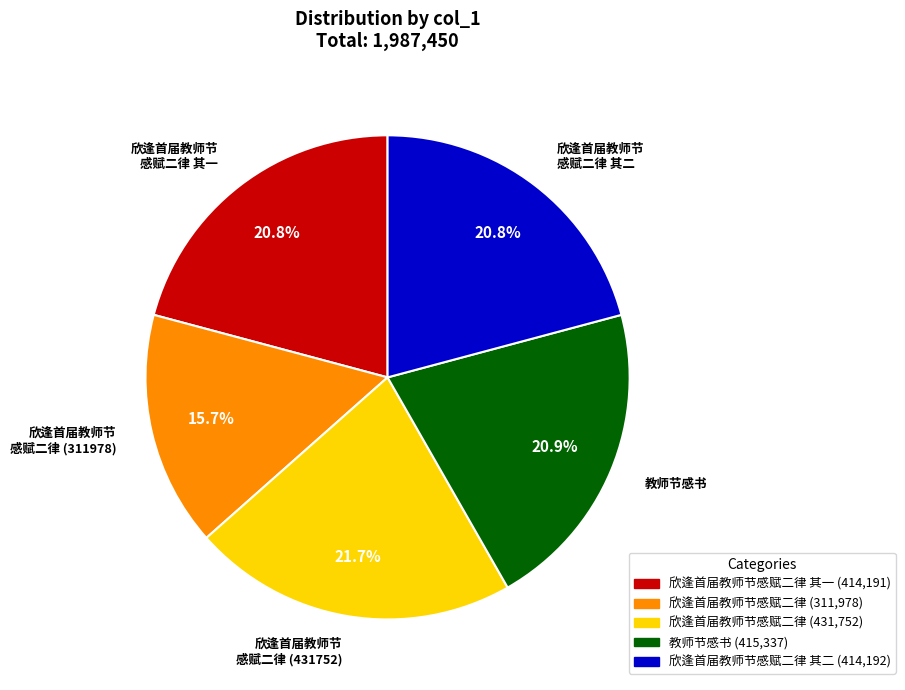

Count the number of slices in the pie.

5